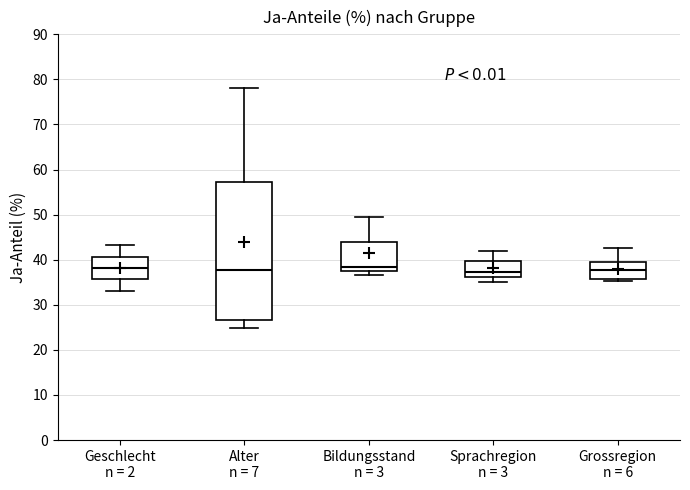

Reading left to right, read every box against the y-axis: the position of its median line, the range the box covers, and the ends of its whiskers. The values are not printed on the chart, so give them approximately, as read against the axis.

Geschlecht n = 2: median 38, box 36 to 41, whiskers 33 to 43
Alter n = 7: median 38, box 27 to 57, whiskers 25 to 78
Bildungsstand n = 3: median 38 (just above the box's lower edge), box 38 to 44, whiskers 37 to 49
Sprachregion n = 3: median 37, box 36 to 40, whiskers 35 to 42
Grossregion n = 6: median 38, box 36 to 39, whiskers 35 to 43